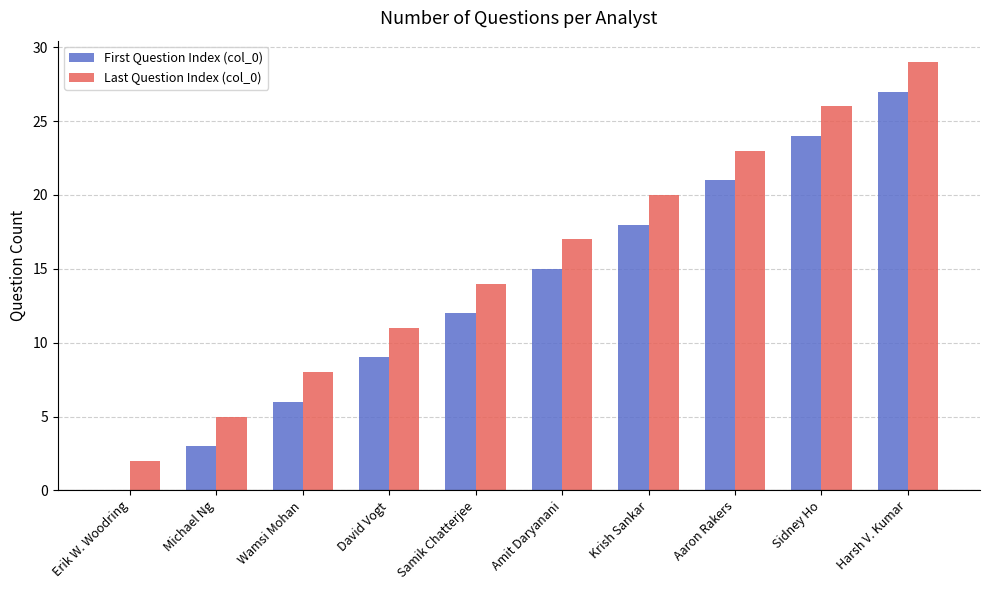

The value of First Question Index (col_0) at Harsh V. Kumar is 12. True or false?

False